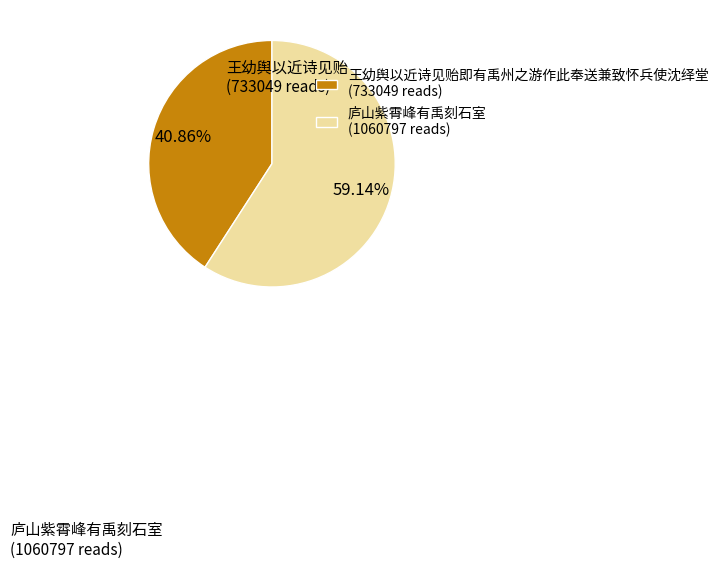

Between 庐山紫霄峰有禹刻石室 and 王幼舆以近诗见贻即有禹州之游作此奉送兼致怀兵使沈绎堂, which is larger?

庐山紫霄峰有禹刻石室